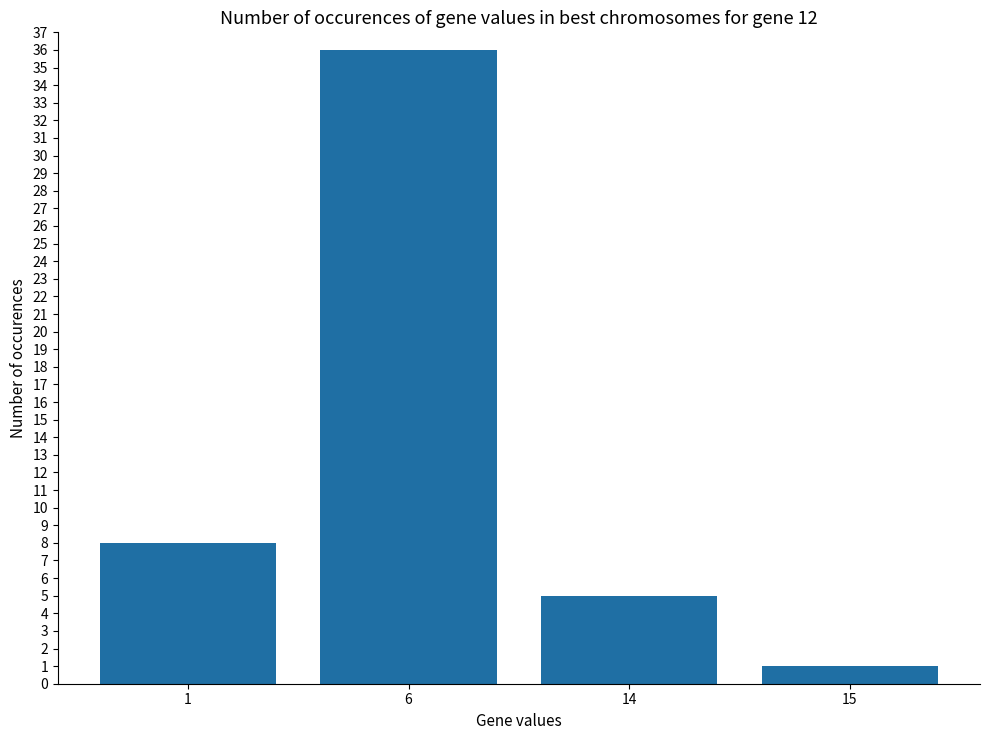

What is the change in value from 6 to 15?

-35